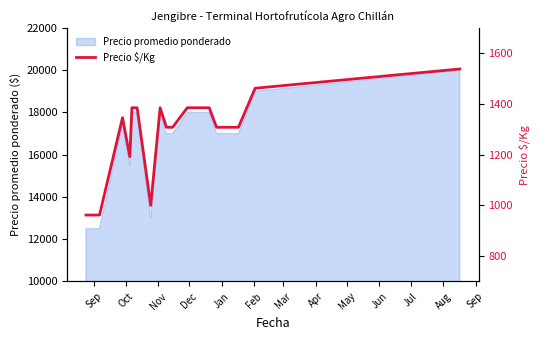

What is the highest value of the Precio promedio ponderado series?

20000